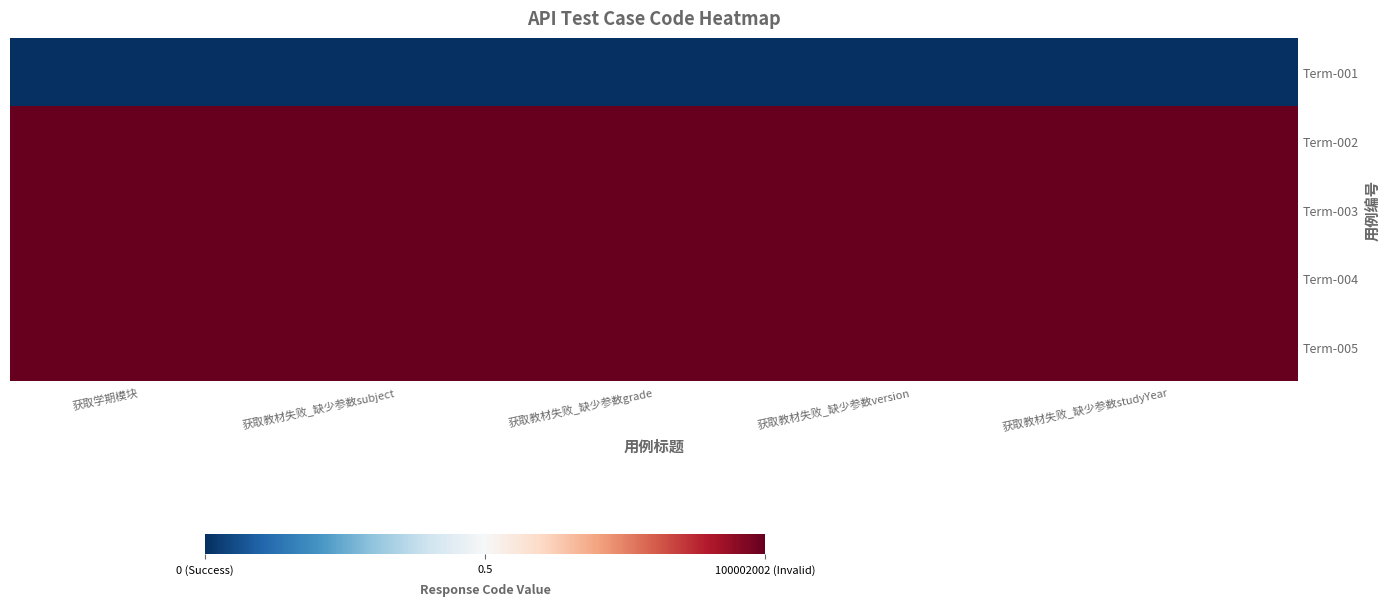

List the series in order of their peak value, highest first.

Term-002, Term-003, Term-004, Term-005, Term-001